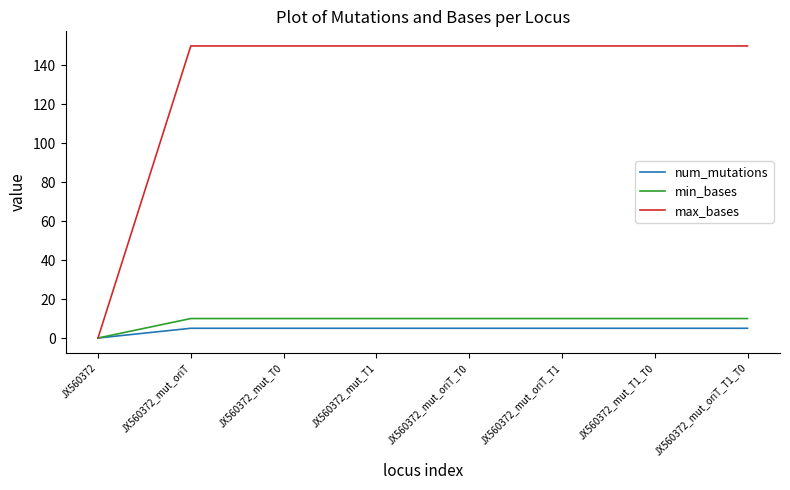

What is the difference between the maximum and minimum values in the num_mutations series?

5